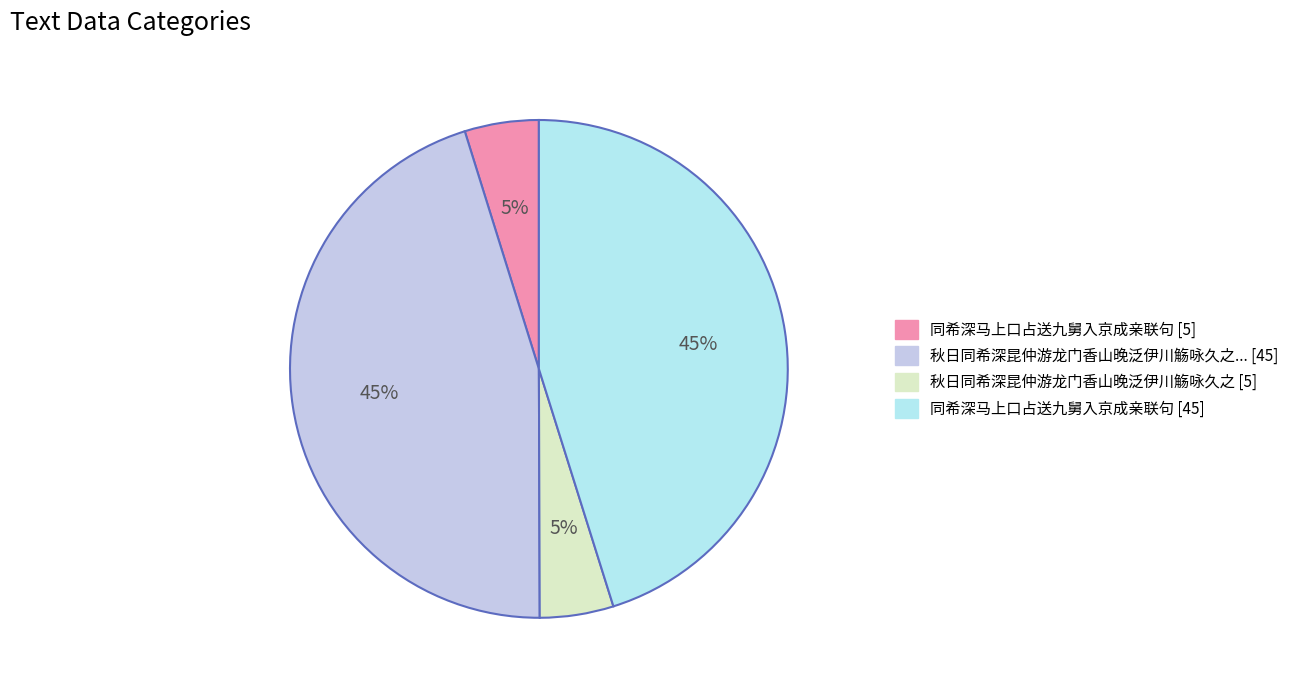

Is there any slice that represents more than half of the pie?

No